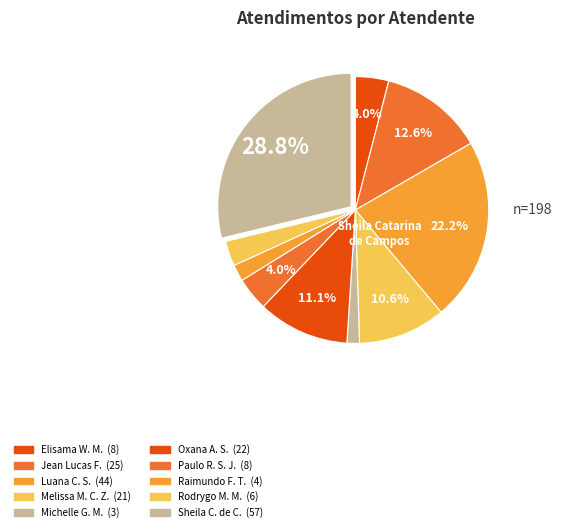

How many segments does this pie chart have?

10